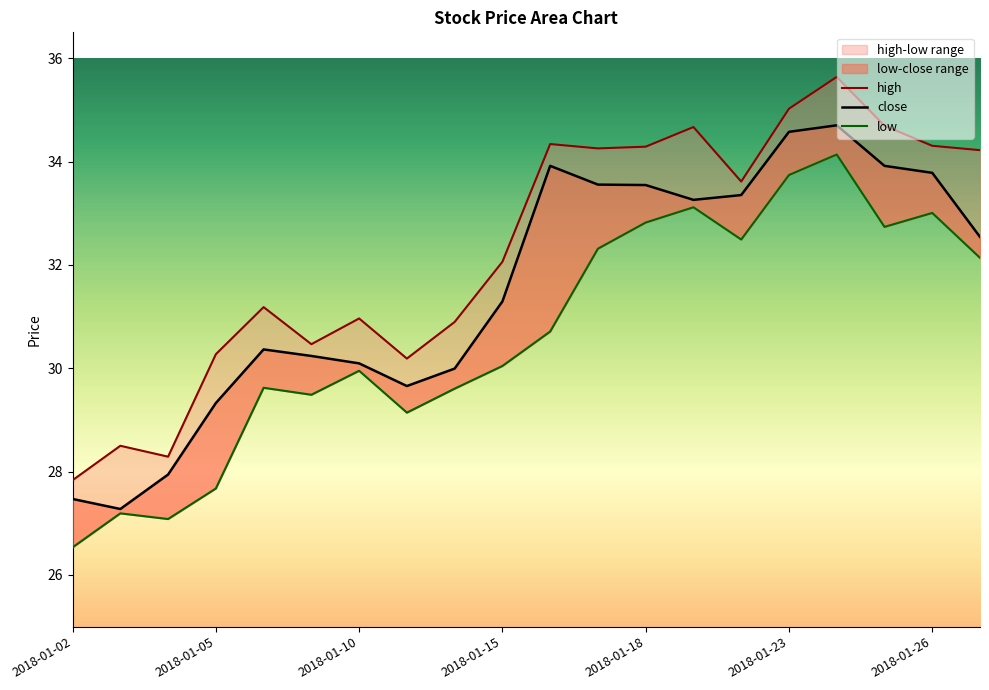

True or false: high and close intersect in this chart.

False